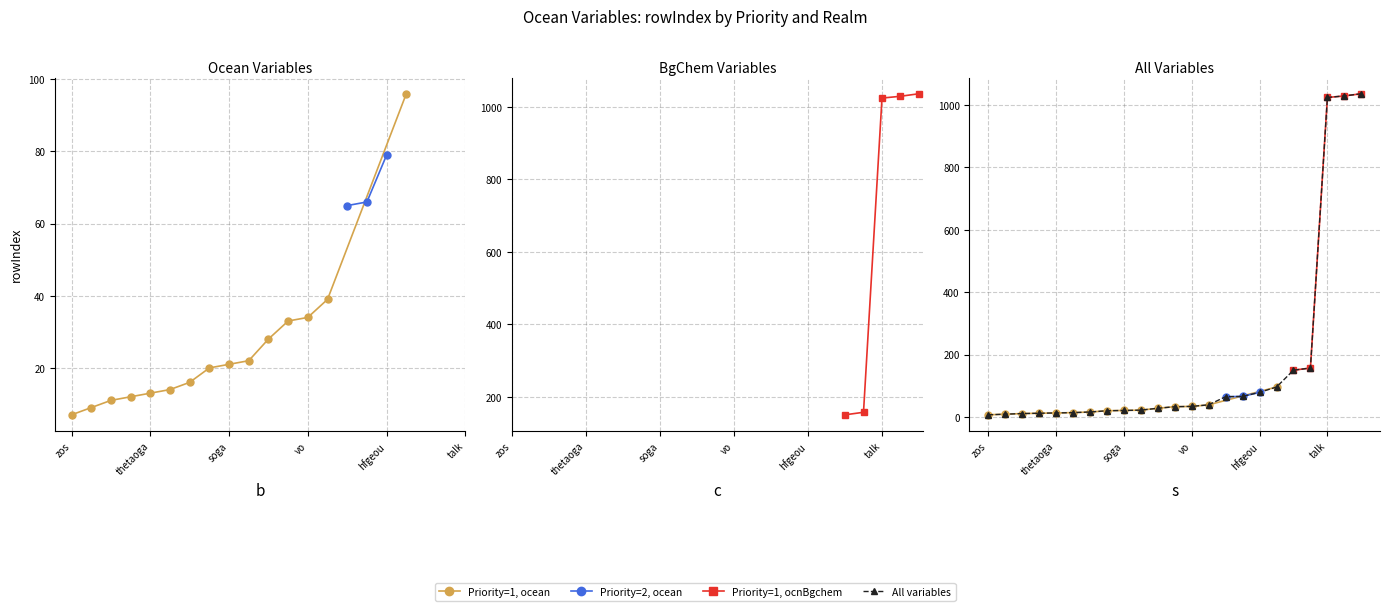

List the labels in order of value, smallest first.

zos, zostoga, thkcello, thetao, thetaoga, bigthetao, tos, so, soga, sos, mlotst, uo, vo, msftmz, ficeberg, ficeberg2d, hfgeou, hfds, spco2, fgco2, talk, o2, chl